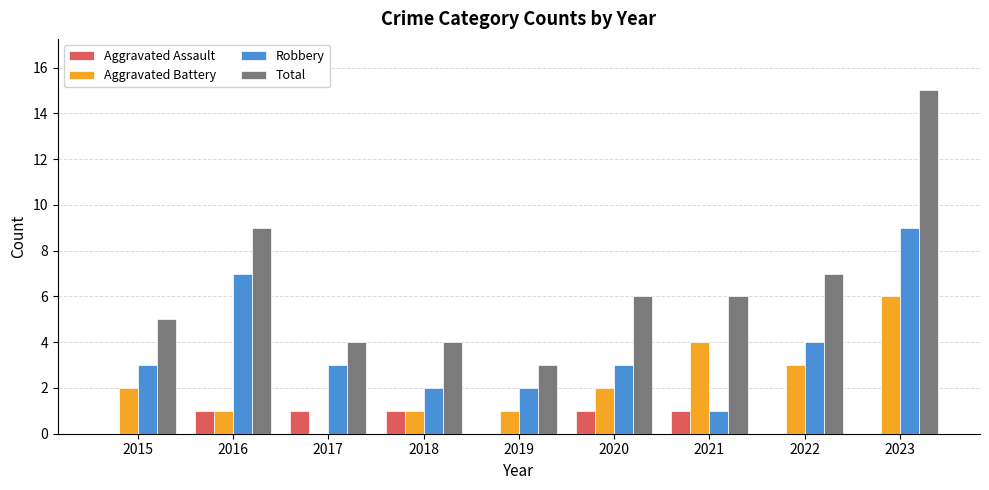

Which series changed the most between 2015 and 2019?

Total